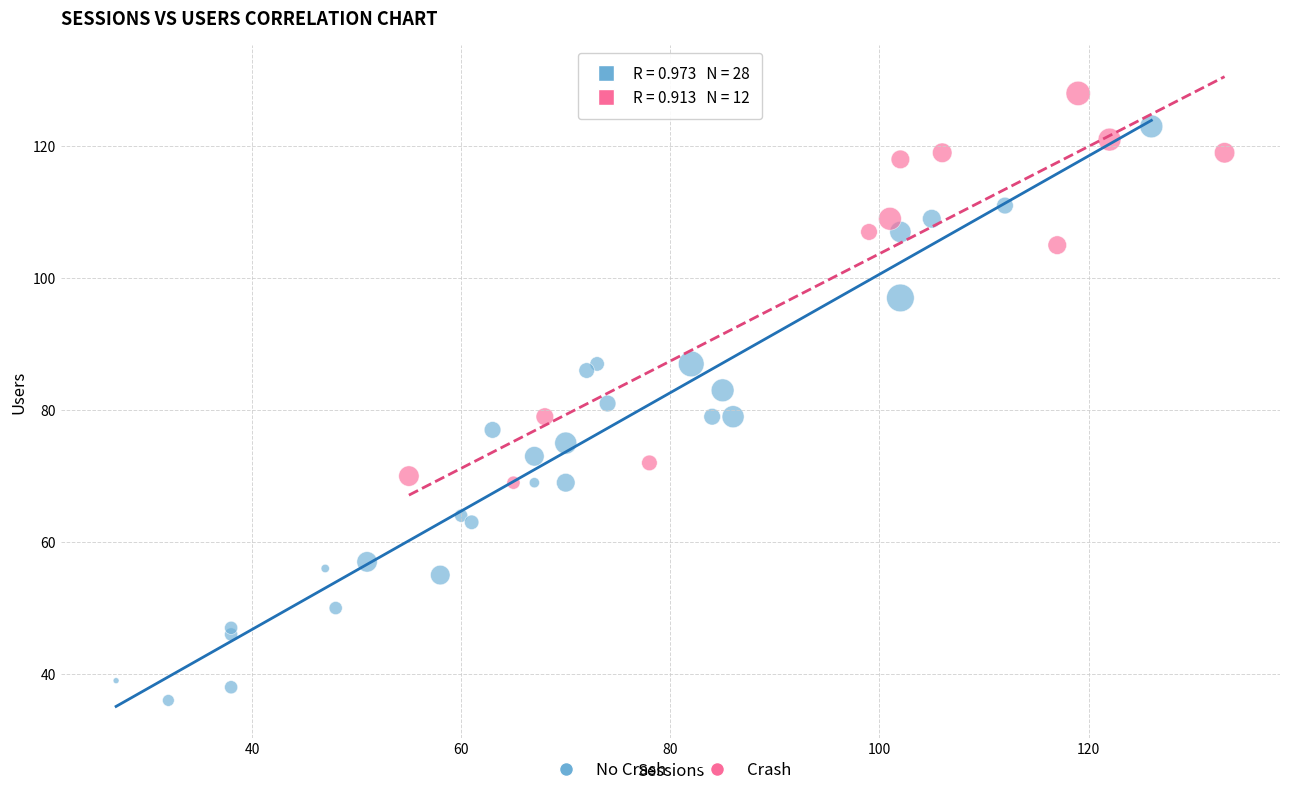

Which series reaches the maximum Y coordinate?

Crash